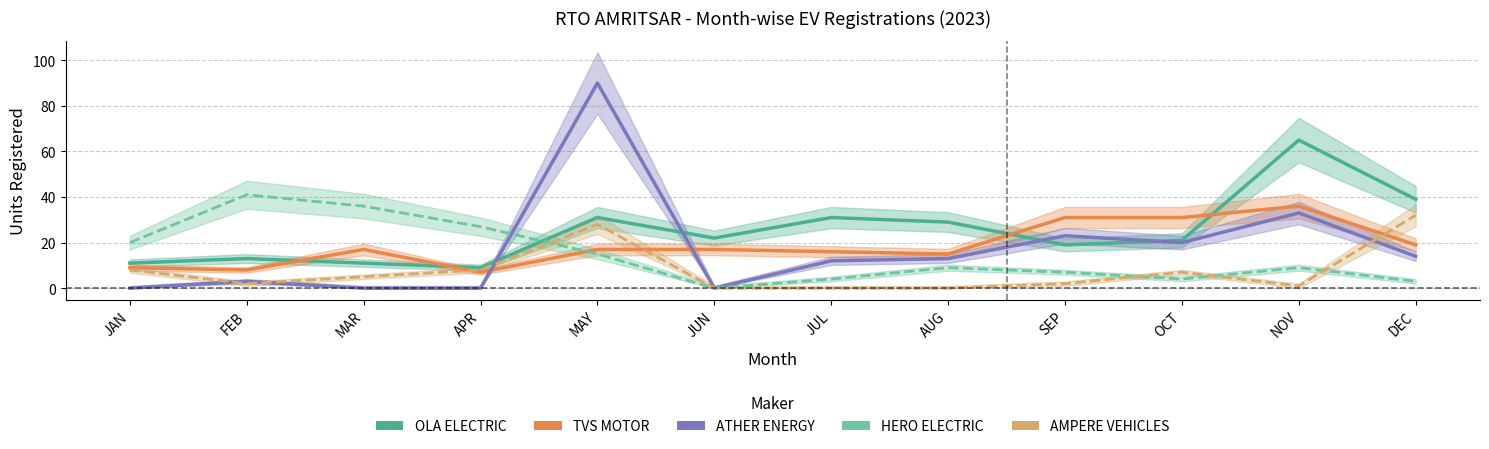

What is the average value of the OLA ELECTRIC series?

25